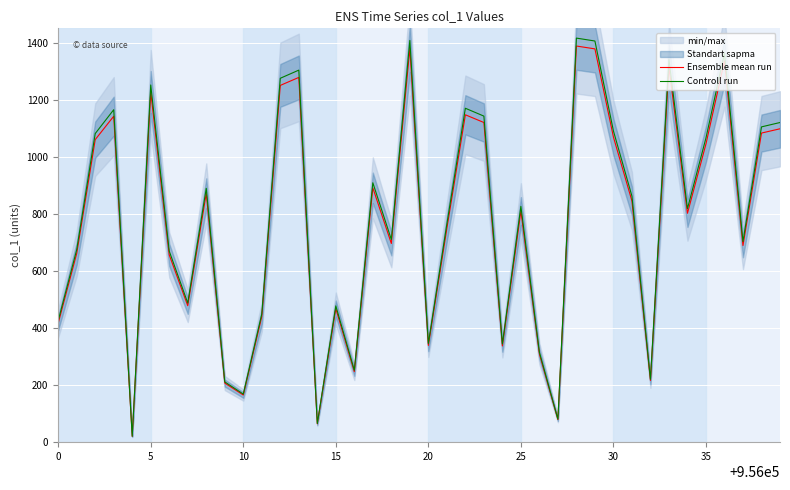

The value of Ensemble mean run at 0 is 685.6. True or false?

False